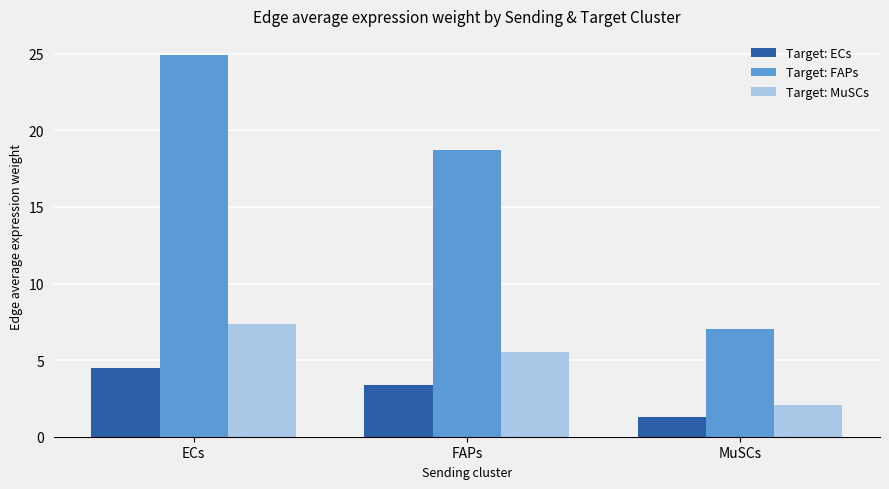

What are all the series names shown in the legend?

Target: ECs, Target: FAPs, Target: MuSCs